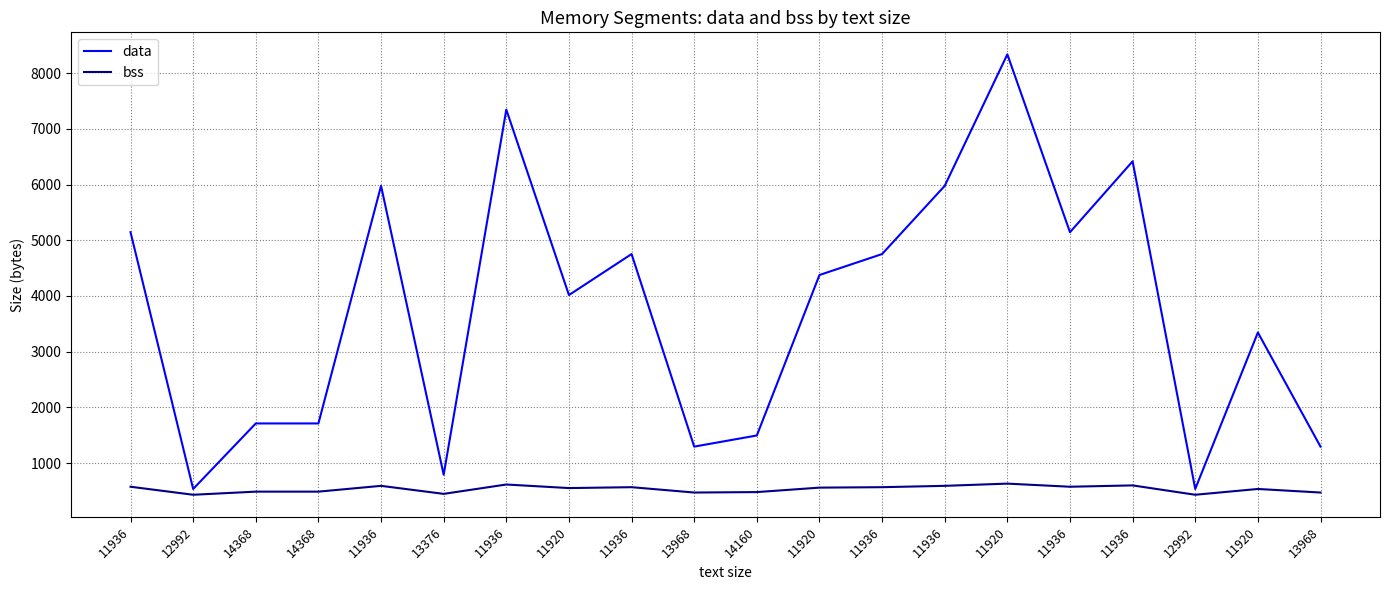

Which series has the widest spread of values?

data